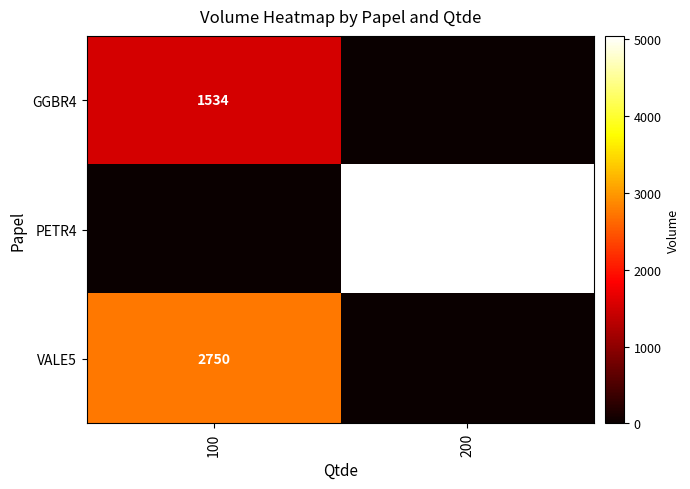

What is the total value across all series at 100?

4284